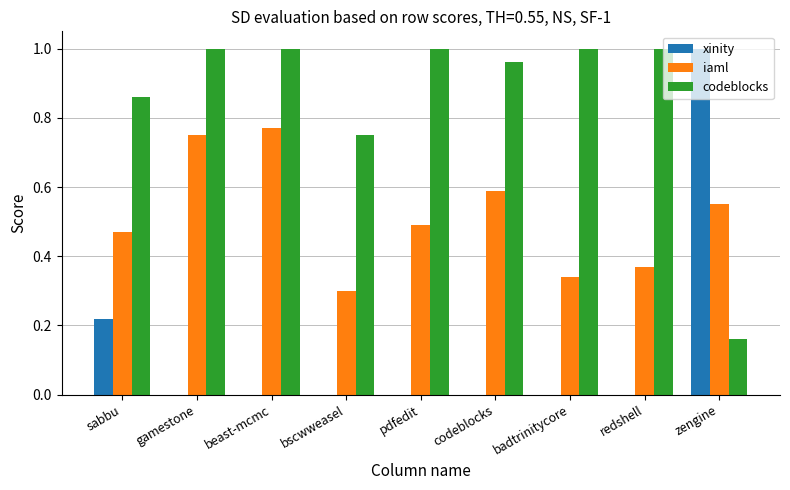

What is the sum of all xinity values?

1.2